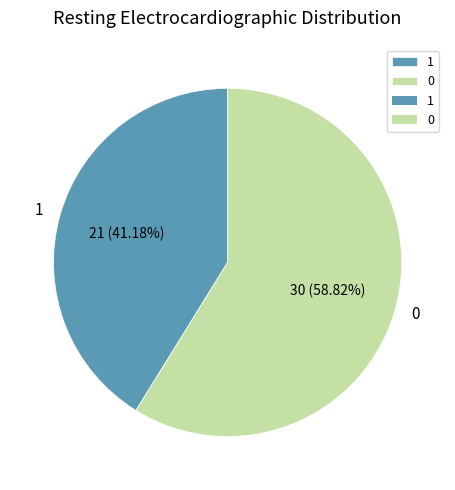

What portion of the pie excludes 0?

41.2%